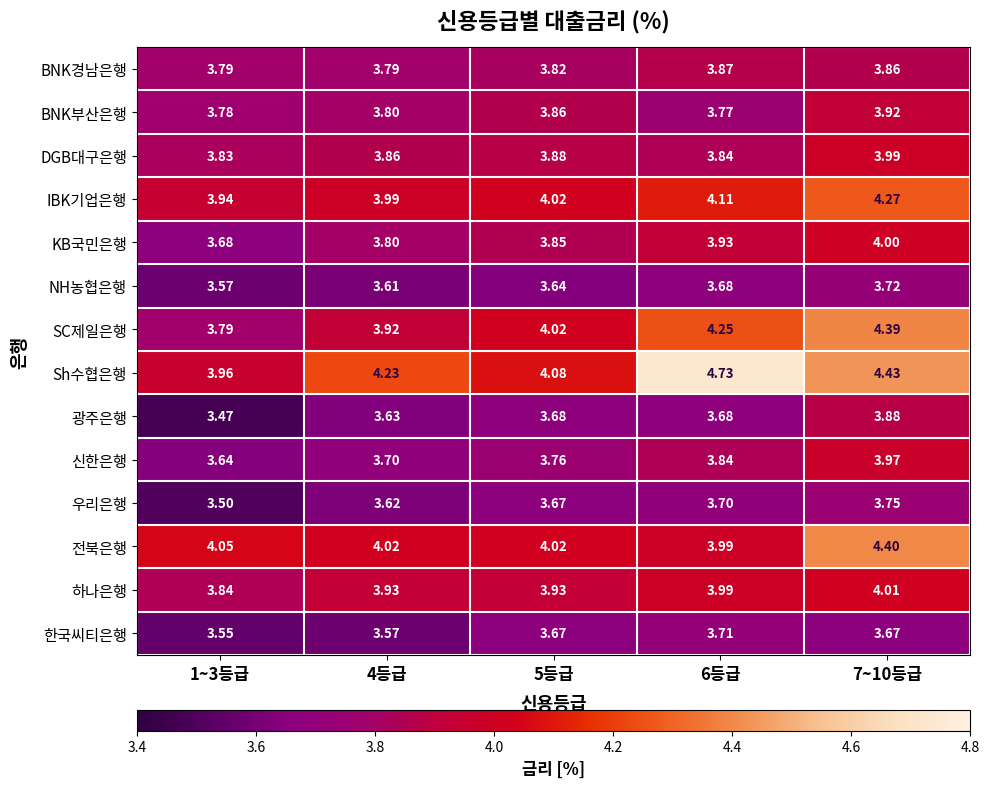

Which series has the largest total across all categories?

Sh수협은행